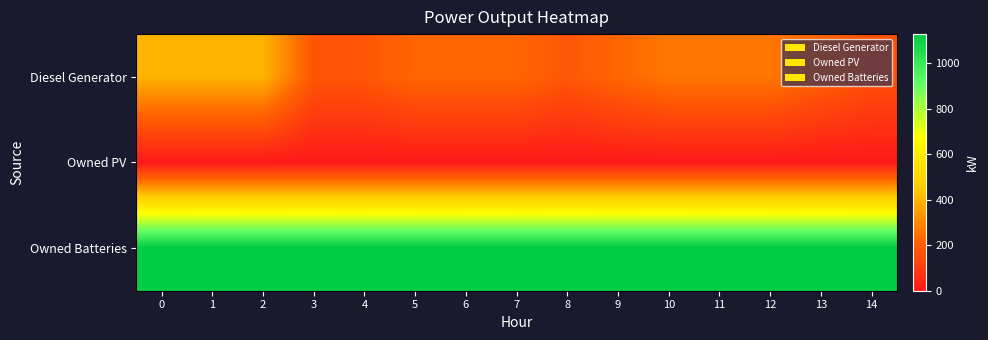

What is the total value across all series at 7?

1355